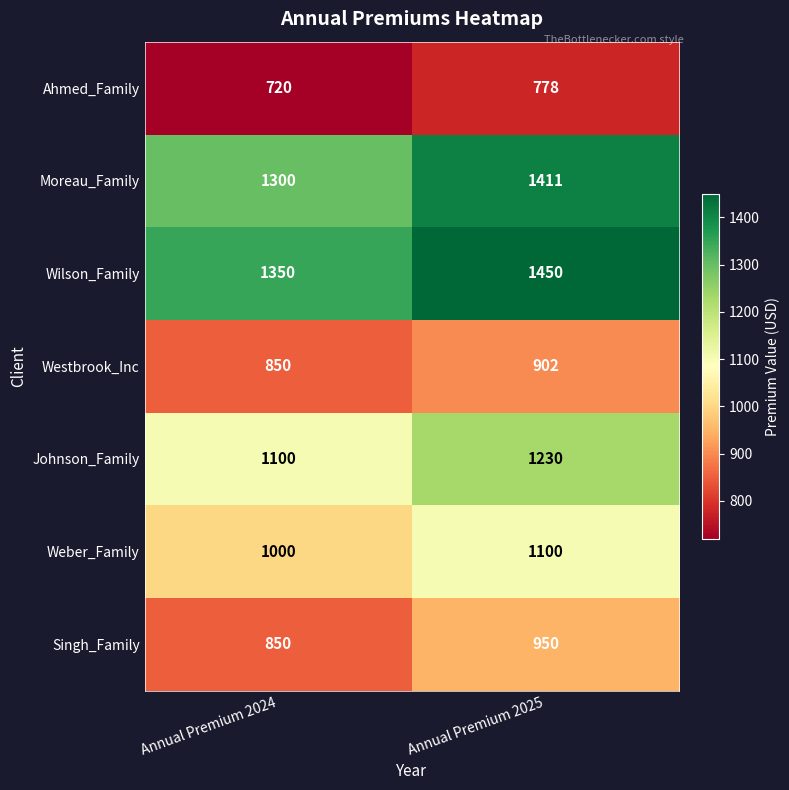

The Wilson_Family series shows 371 at Annual Premium 2025. True or false?

False